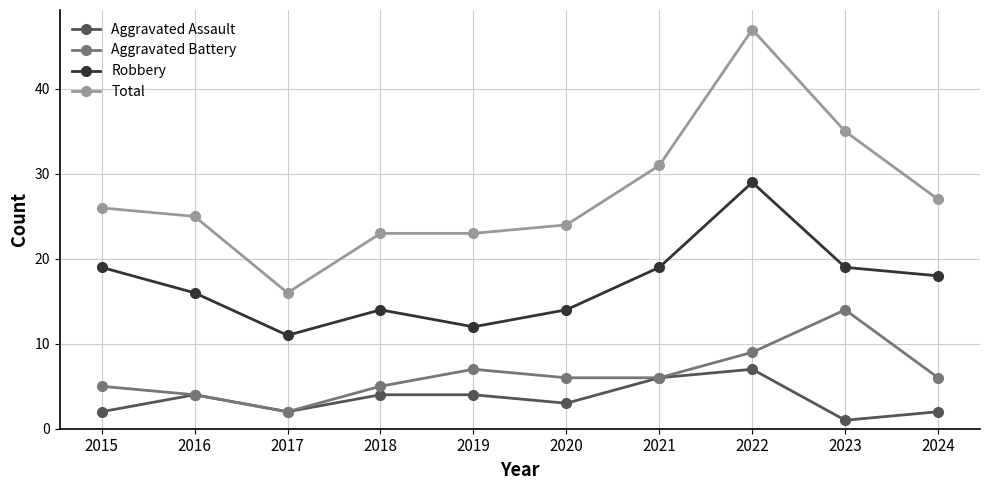

What value does the Robbery series have at 2016?

16